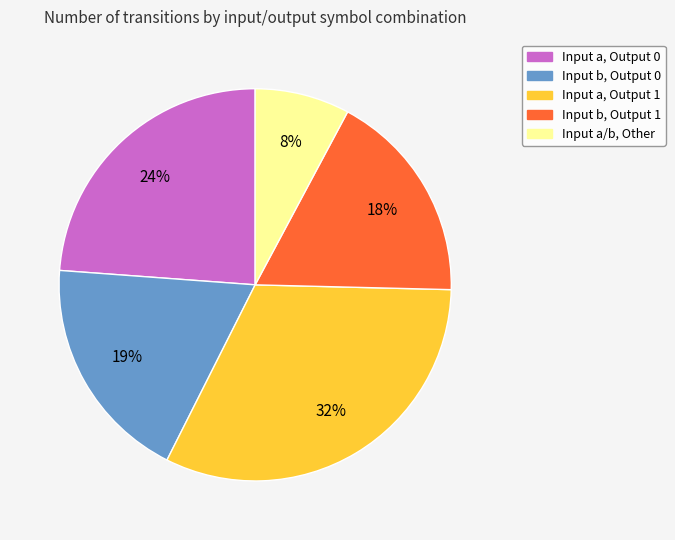

Which category has the biggest portion of the pie?

Input a, Output 1